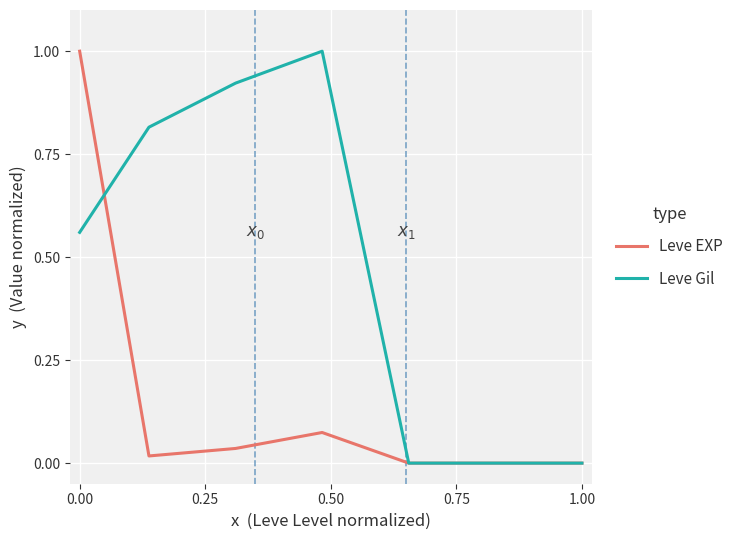

List the series in order of their overall mean, highest first.

Leve Gil, Leve EXP